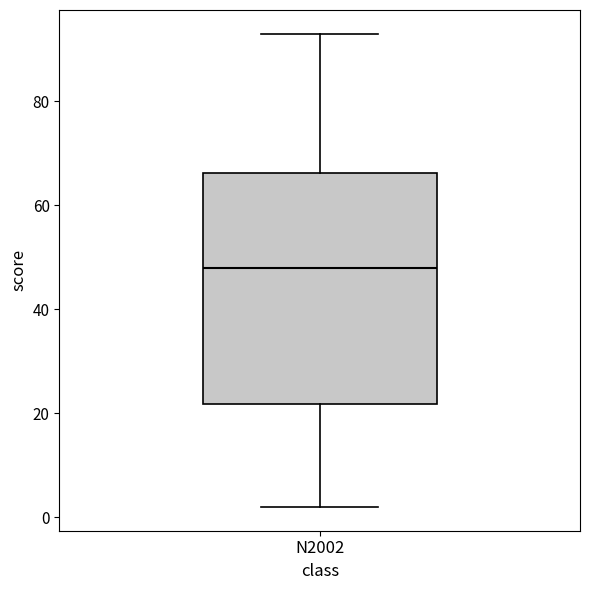

Where does the upper whisker of the box for N2002 end on the y-axis? The values are not printed on the chart, so give them approximately, as read against the axis.

94